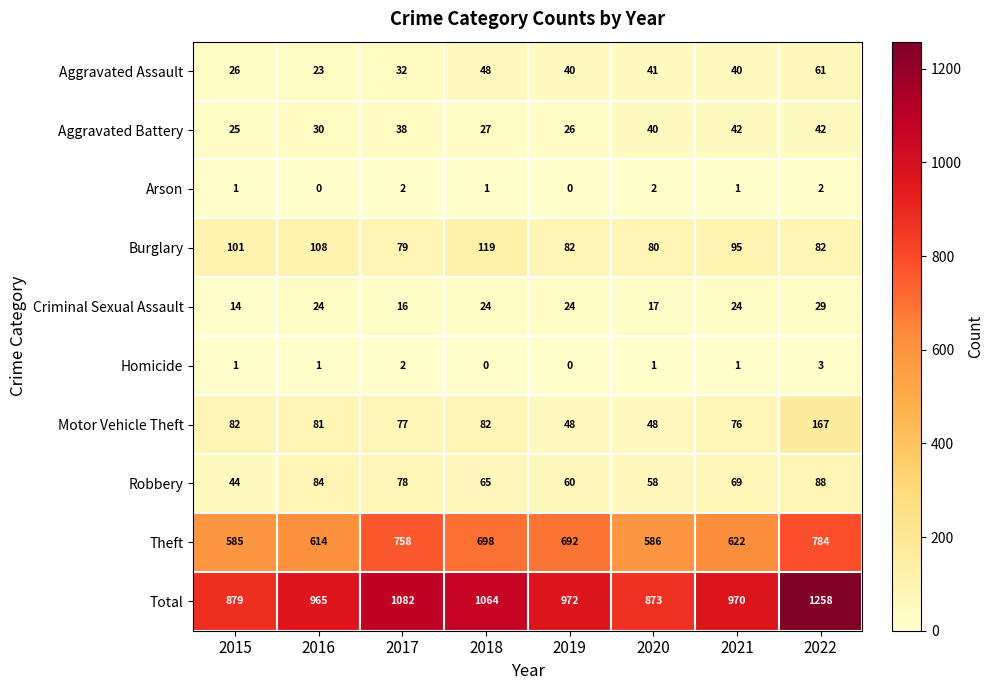

Is it true that Theft equals 614 at 2016?

True